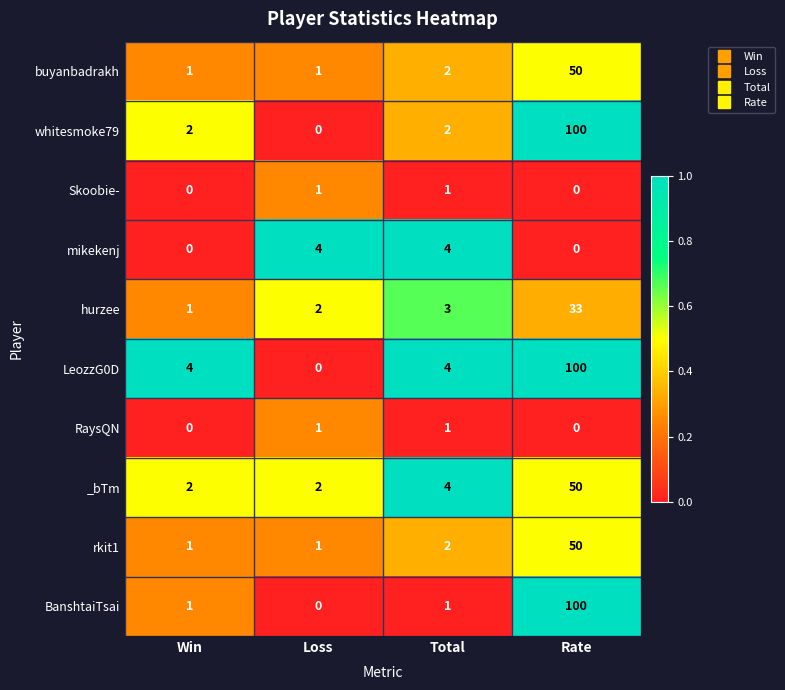

The whitesmoke79 series shows 60 at Loss. True or false?

False